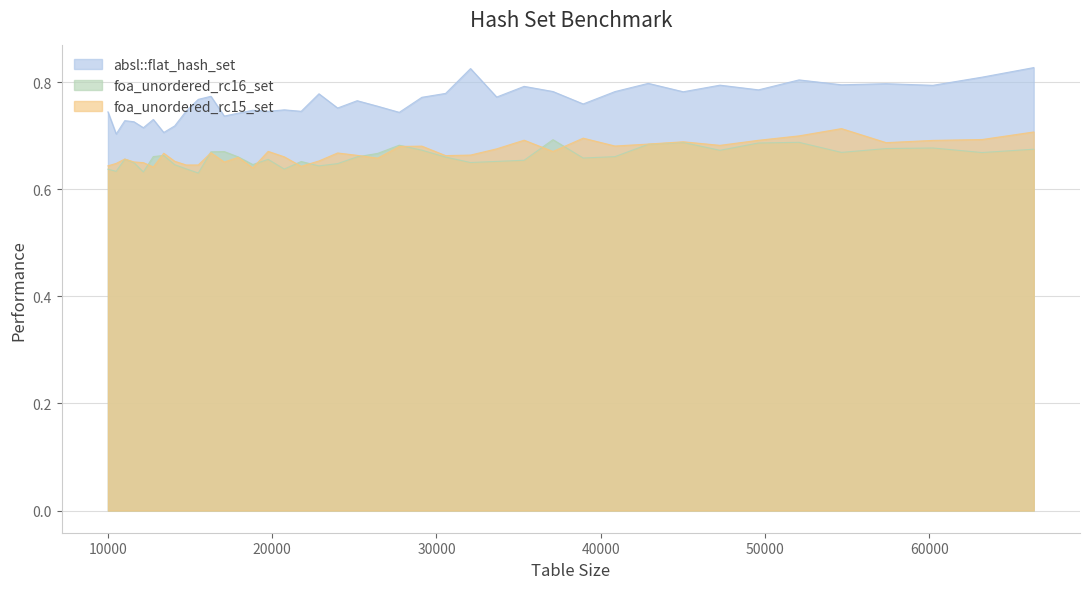

What is the difference between the second highest and second lowest values in the absl::flat_hash_set series?

0.1